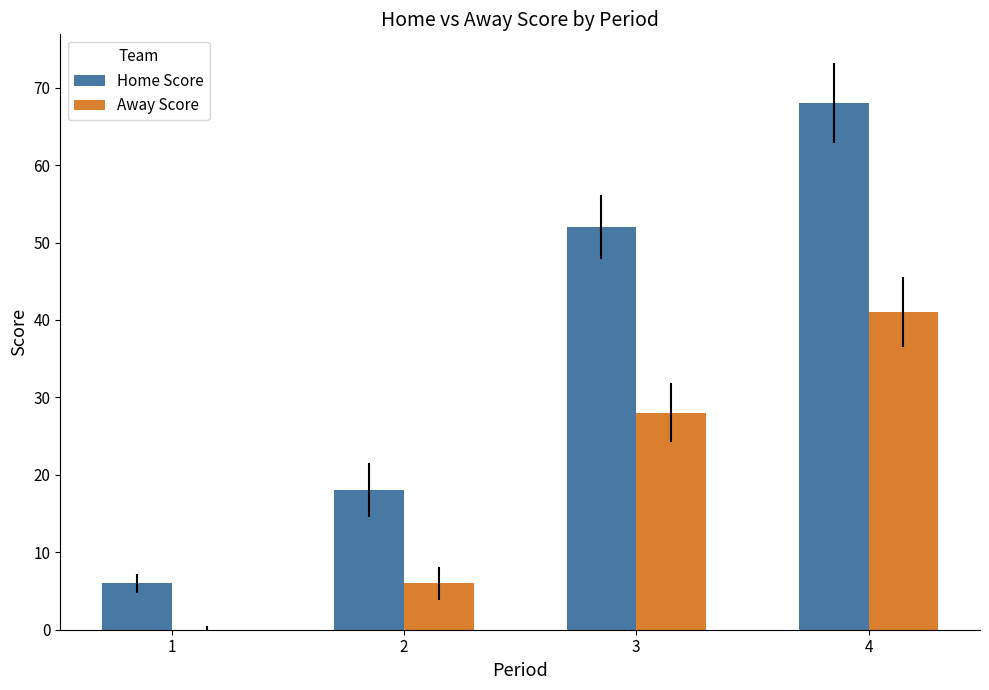

What is the total value across all series at 2?

24